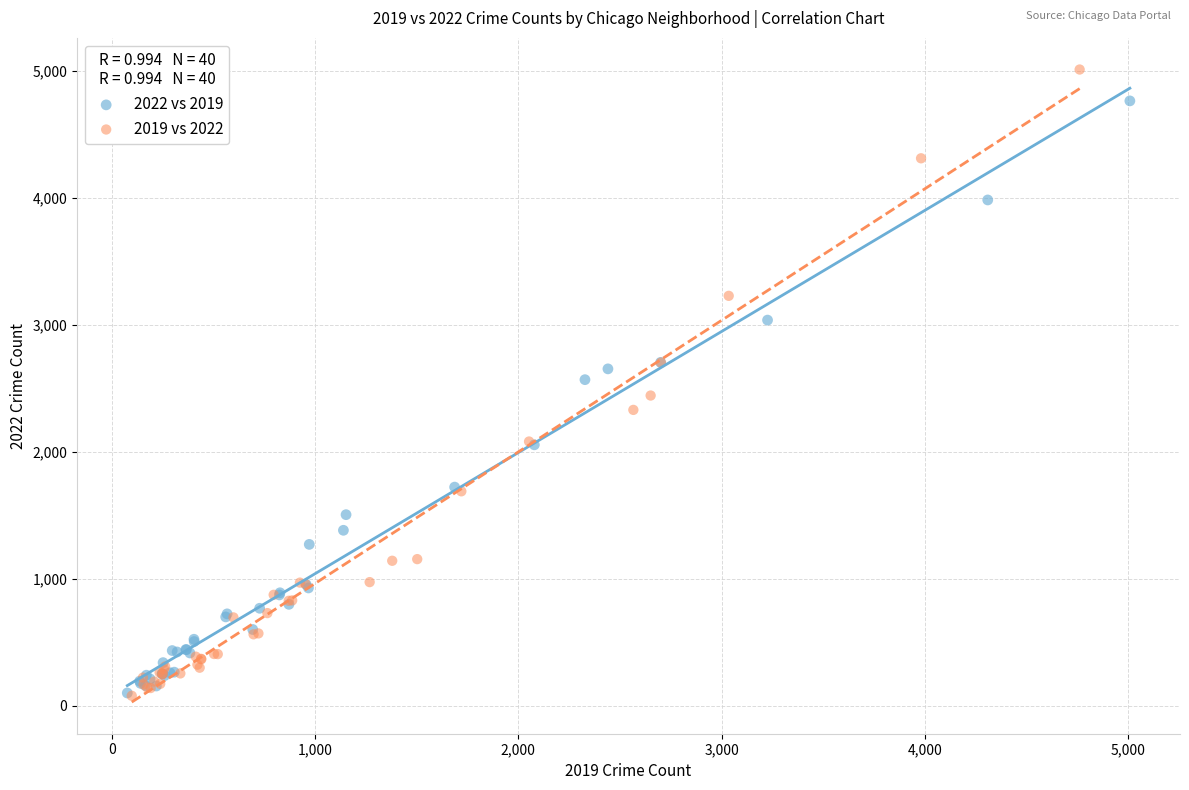

Which series contains the highest Y value?

2019 vs 2022